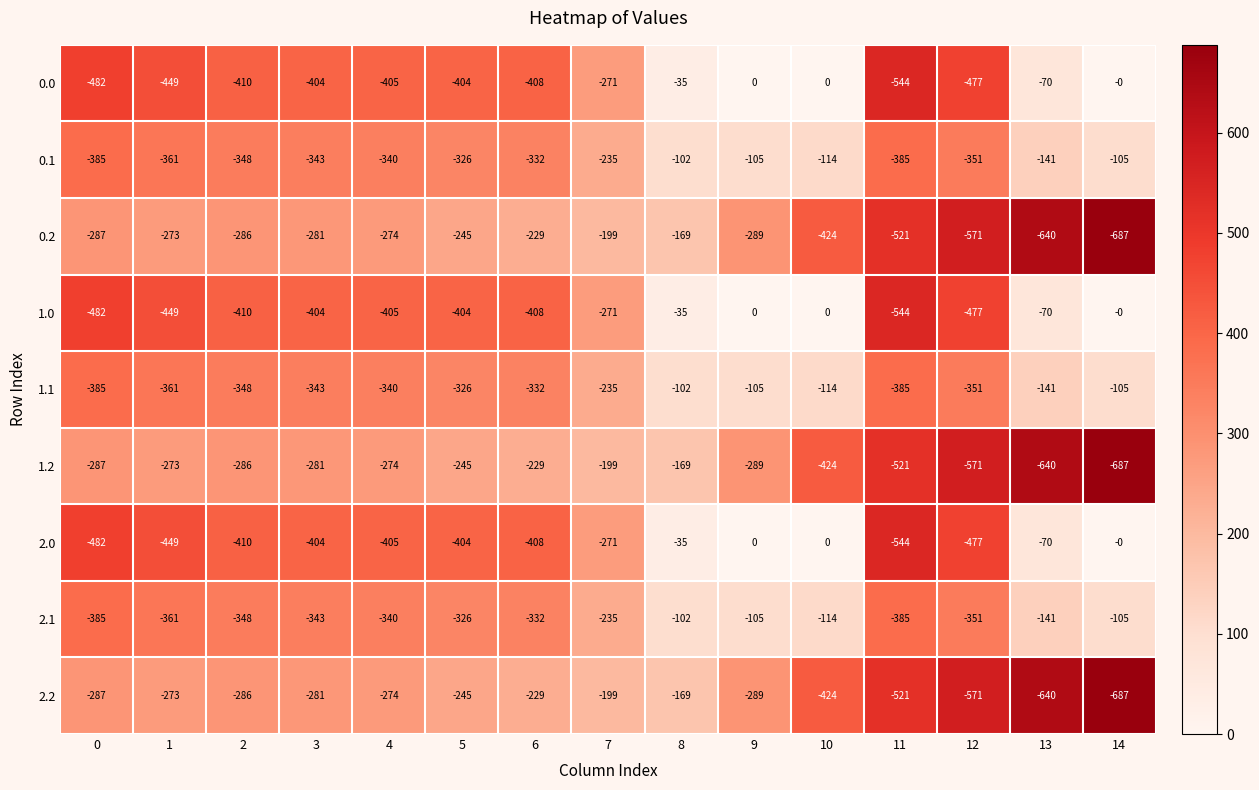

At which label does 0.0 first exceed -404?

7